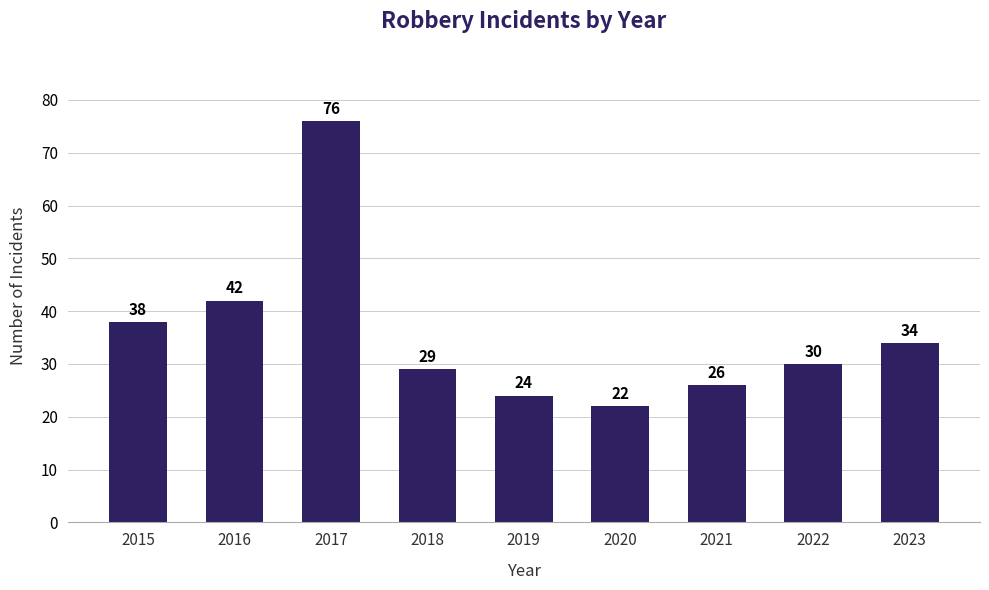

What is the value of the 1st bar from the left?

38